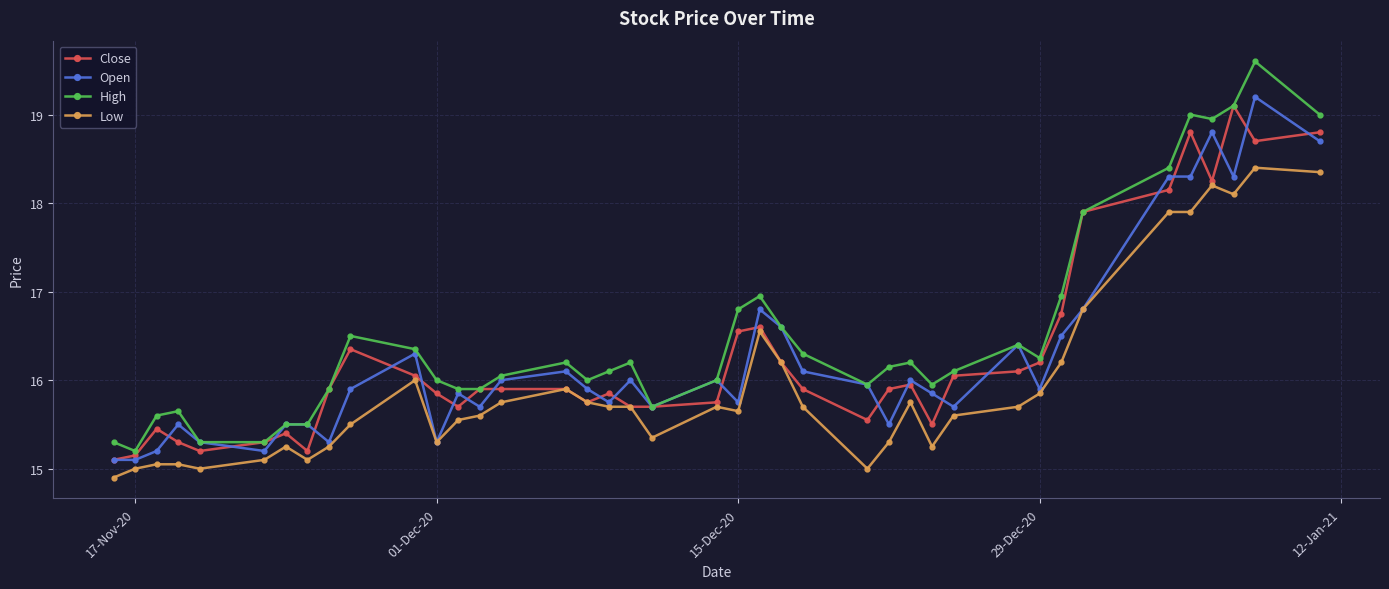

Which series has the largest range (max minus min)?

High